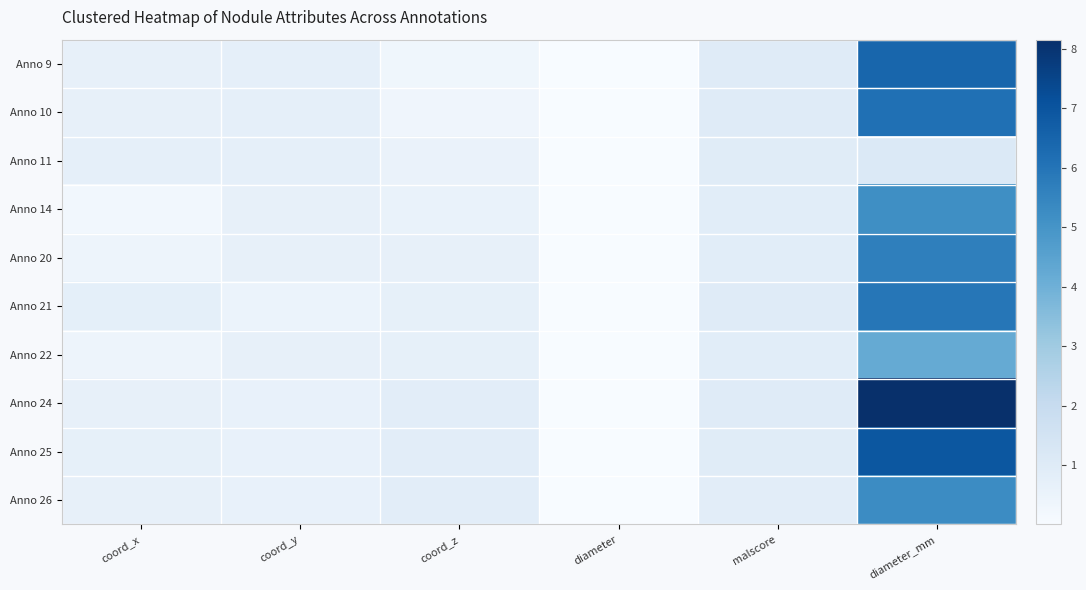

Reading left to right, extract all data points from this chart.

Anno 9: coord_x=0.6	coord_y=0.7	coord_z=0.3	diameter=0.0	malscore=1.0	diameter_mm=6.4
Anno 10: coord_x=0.6	coord_y=0.7	coord_z=0.3	diameter=0.0	malscore=1.0	diameter_mm=6.1
Anno 11: coord_x=0.7	coord_y=0.7	coord_z=0.5	diameter=0.0	malscore=1.0	diameter_mm=1.1
Anno 14: coord_x=0.2	coord_y=0.6	coord_z=0.6	diameter=0.0	malscore=0.9	diameter_mm=5.2
Anno 20: coord_x=0.4	coord_y=0.6	coord_z=0.6	diameter=0.0	malscore=0.9	diameter_mm=5.6
Anno 21: coord_x=0.7	coord_y=0.5	coord_z=0.7	diameter=0.0	malscore=1.0	diameter_mm=6.0
Anno 22: coord_x=0.4	coord_y=0.6	coord_z=0.7	diameter=0.0	malscore=0.9	diameter_mm=4.2
Anno 24: coord_x=0.6	coord_y=0.6	coord_z=0.9	diameter=0.0	malscore=1.0	diameter_mm=8.2
Anno 25: coord_x=0.7	coord_y=0.6	coord_z=0.9	diameter=0.0	malscore=1.0	diameter_mm=6.9
Anno 26: coord_x=0.6	coord_y=0.6	coord_z=0.9	diameter=0.0	malscore=0.8	diameter_mm=5.3